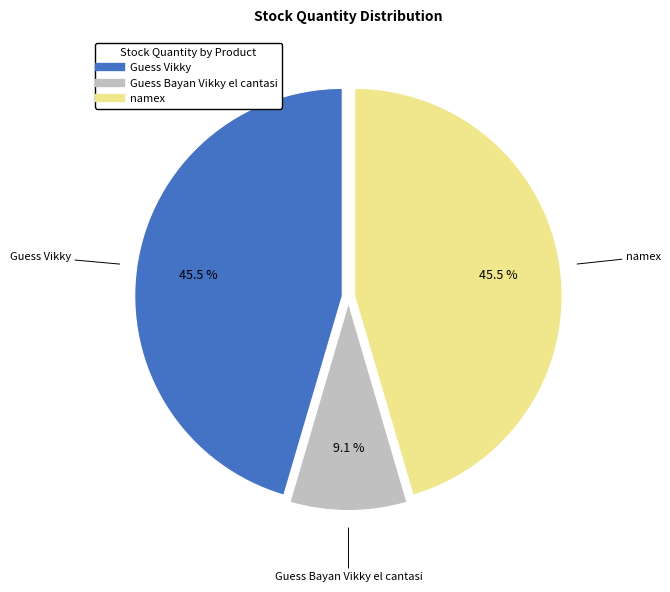

Does any single category account for the majority?

No